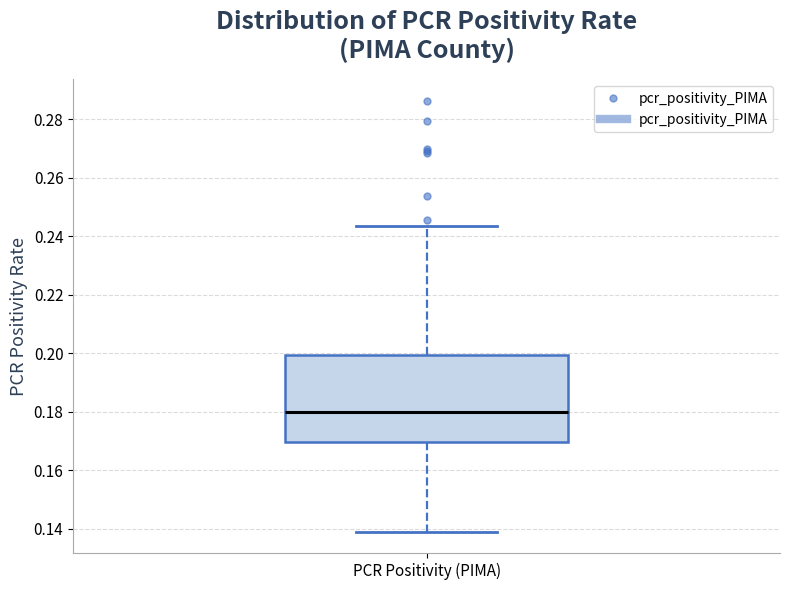

Where does the lower whisker of the box for PCR Positivity (PIMA) end on the y-axis? The values are not printed on the chart, so give them approximately, as read against the axis.

0.140